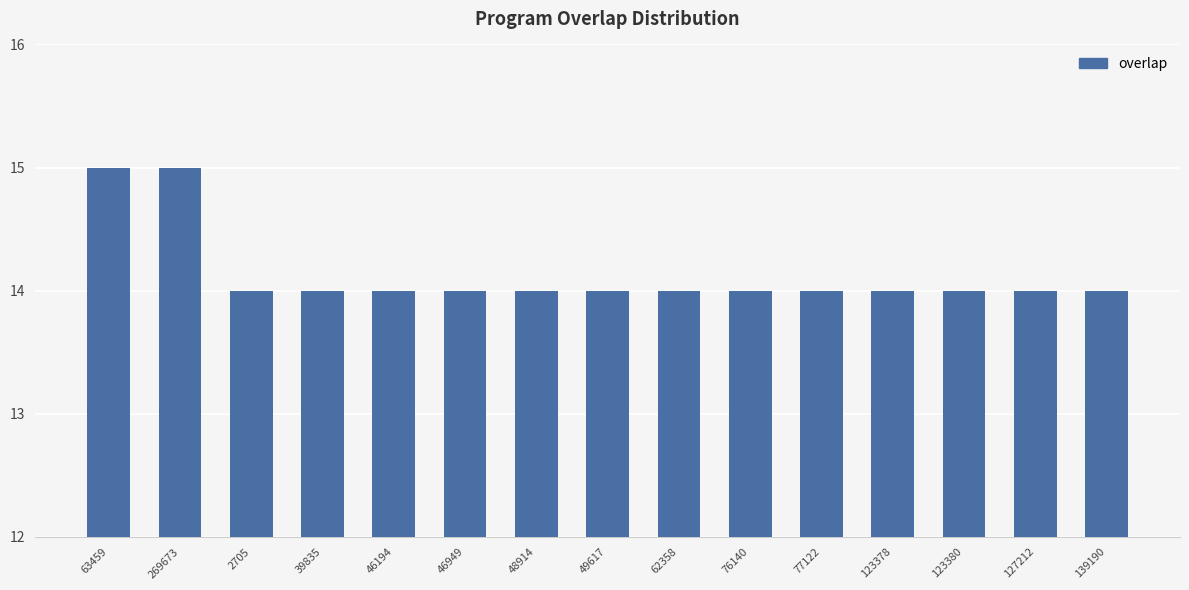

What is the greatest value displayed?

15